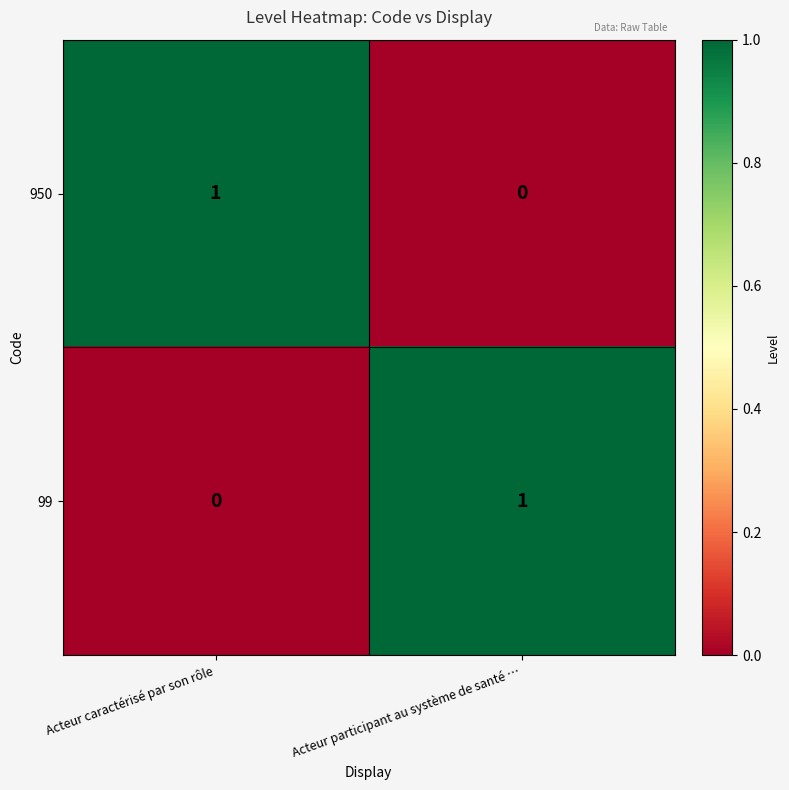

At how many categories does at least one series exceed 0?

2